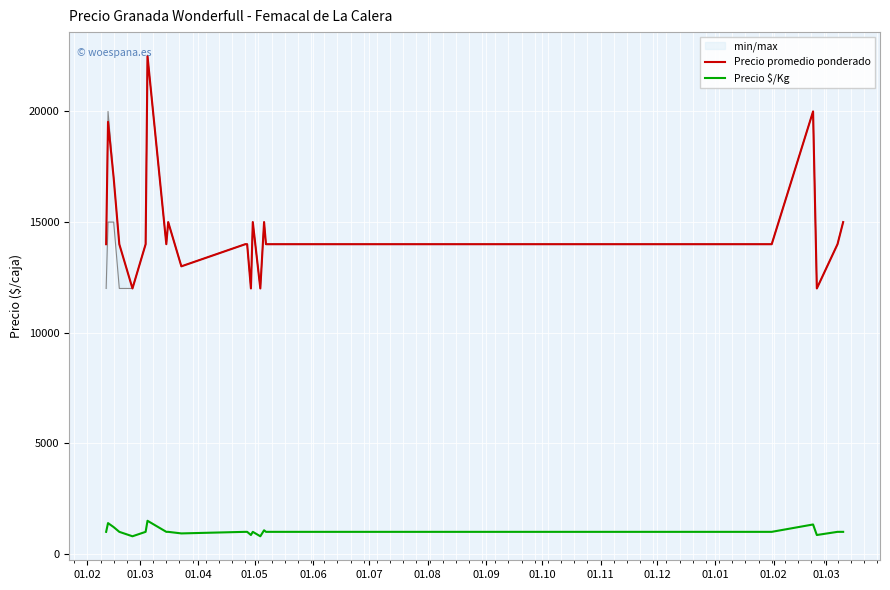

What is the maximum value for Precio promedio ponderado?

22500